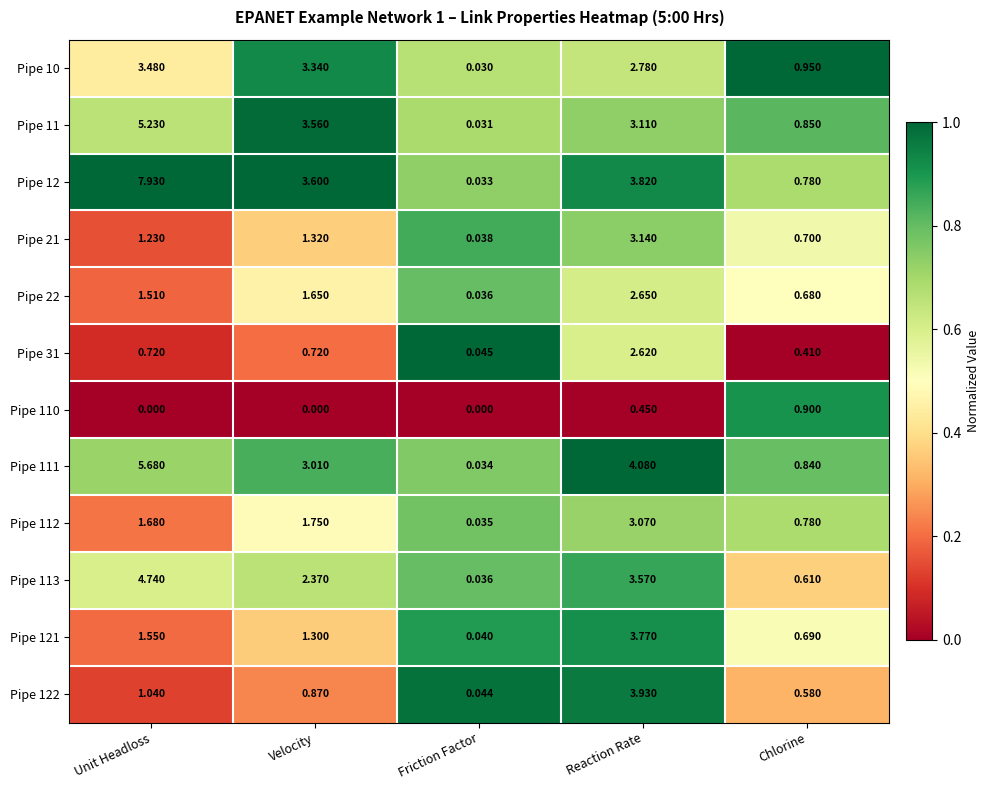

At which category is the sum across all series the highest?

Reaction Rate